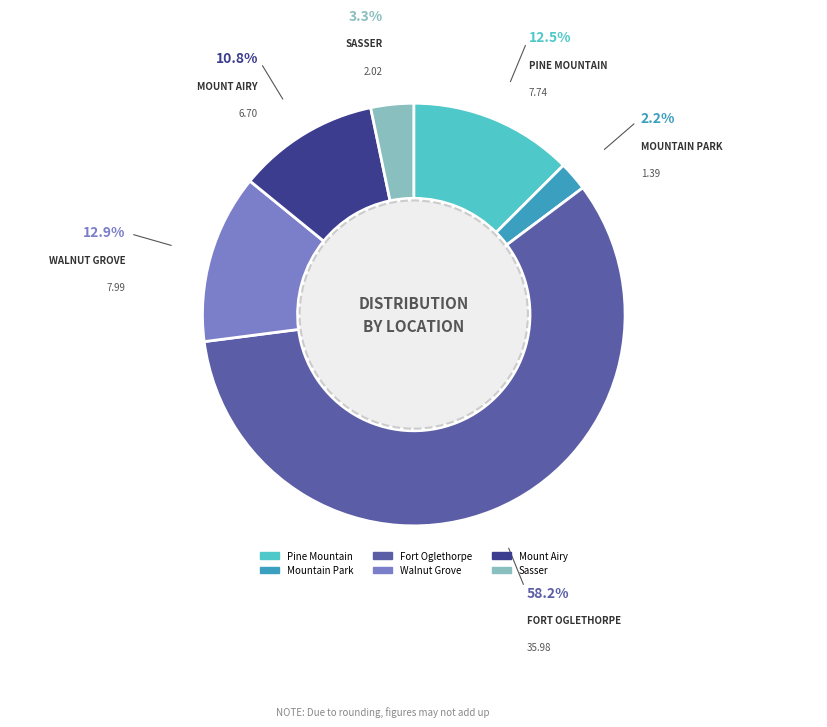

What is the ratio of the value at Sasser to the value at Mountain Park?

1.5